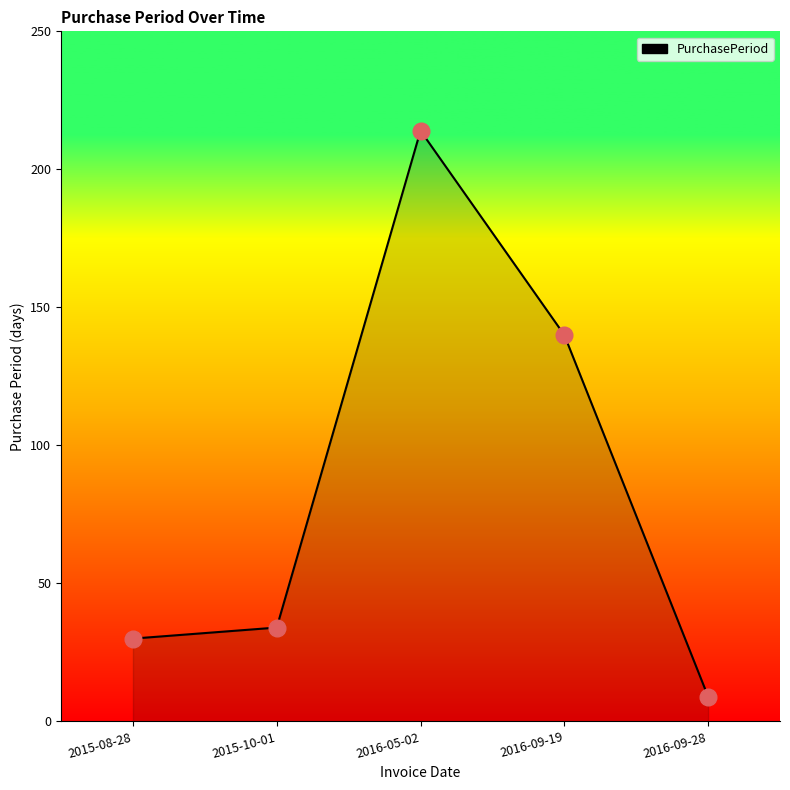

Between 2016-09-19 and 2016-09-28, which is larger?

2016-09-19